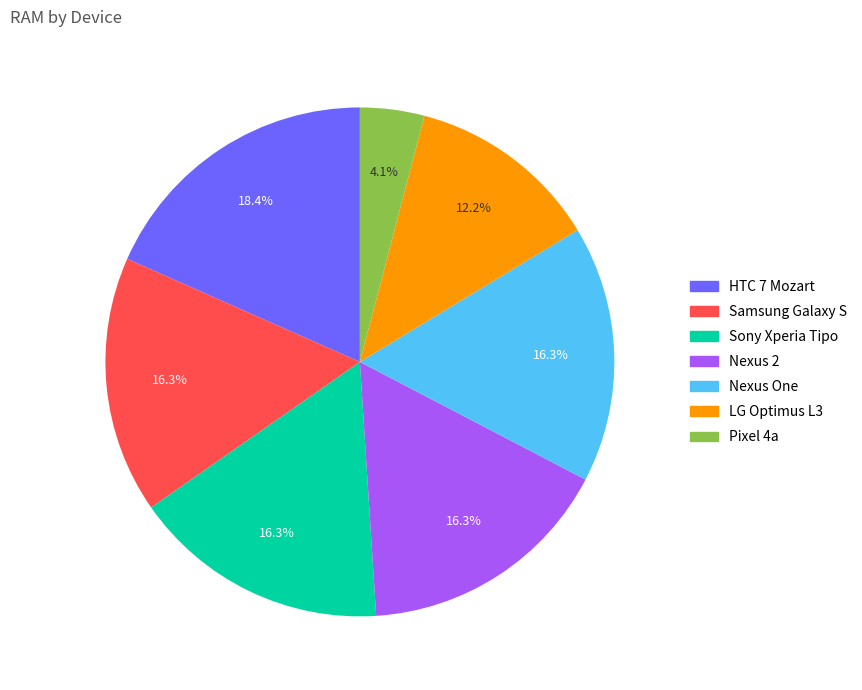

Does Sony Xperia Tipo represent more than half of the total?

No